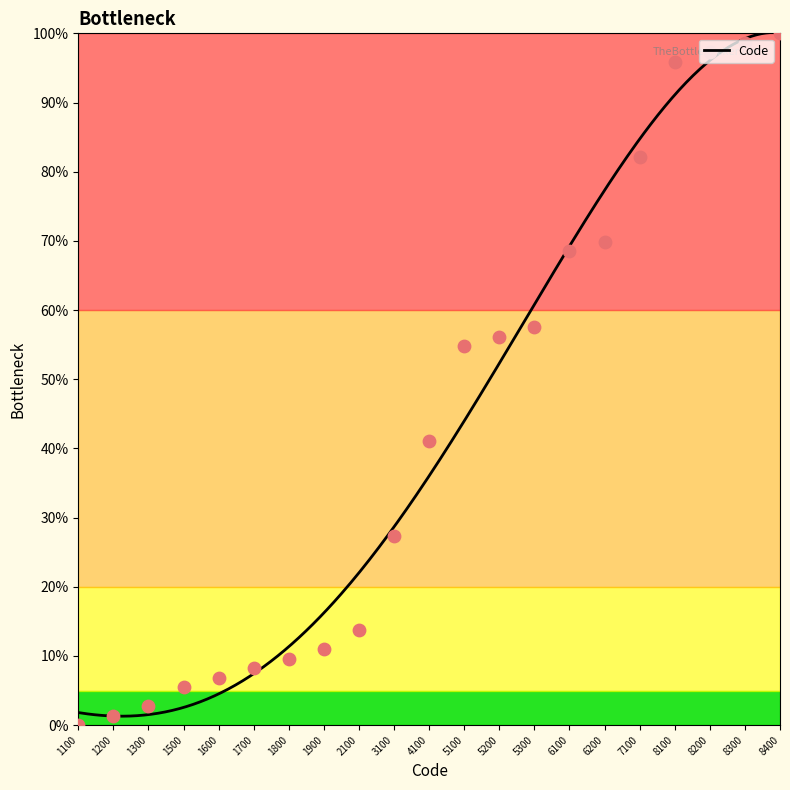

What is the ratio of the value at 1600 to the value at 7100?

0.1